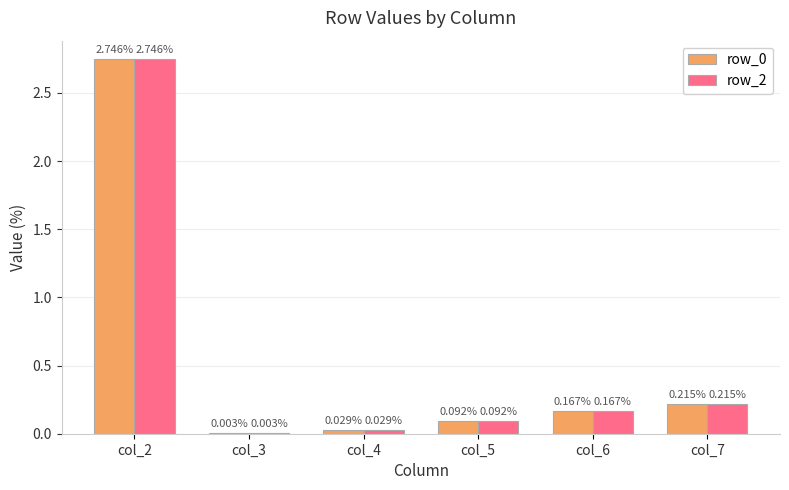

At which category is the sum across all series the highest?

col_2